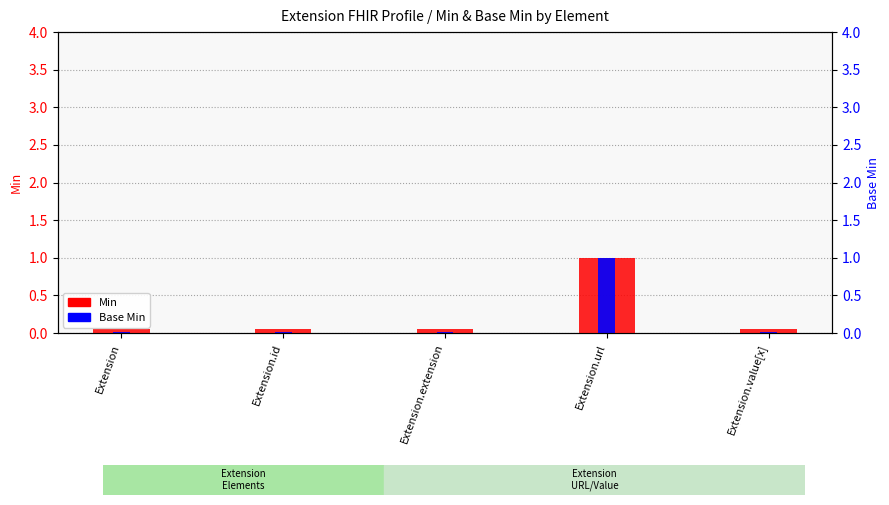

Rank the series by their average value, from lowest to highest.

Base Min, Min